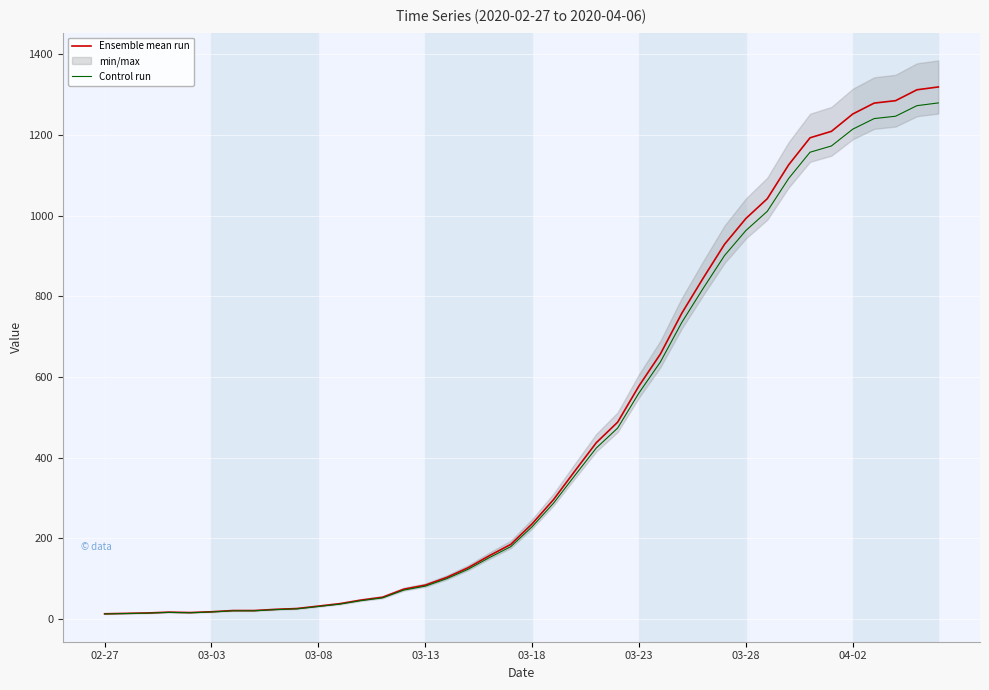

What is the difference between the Ensemble mean run values at 12 and 14?

27.0